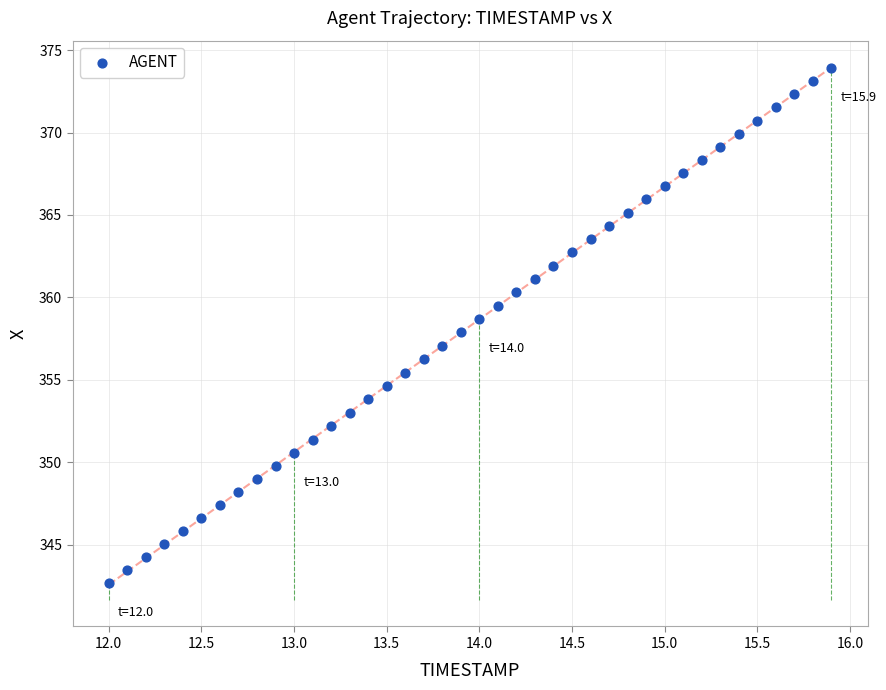

What is the range of Y values (max minus min)?

31.3